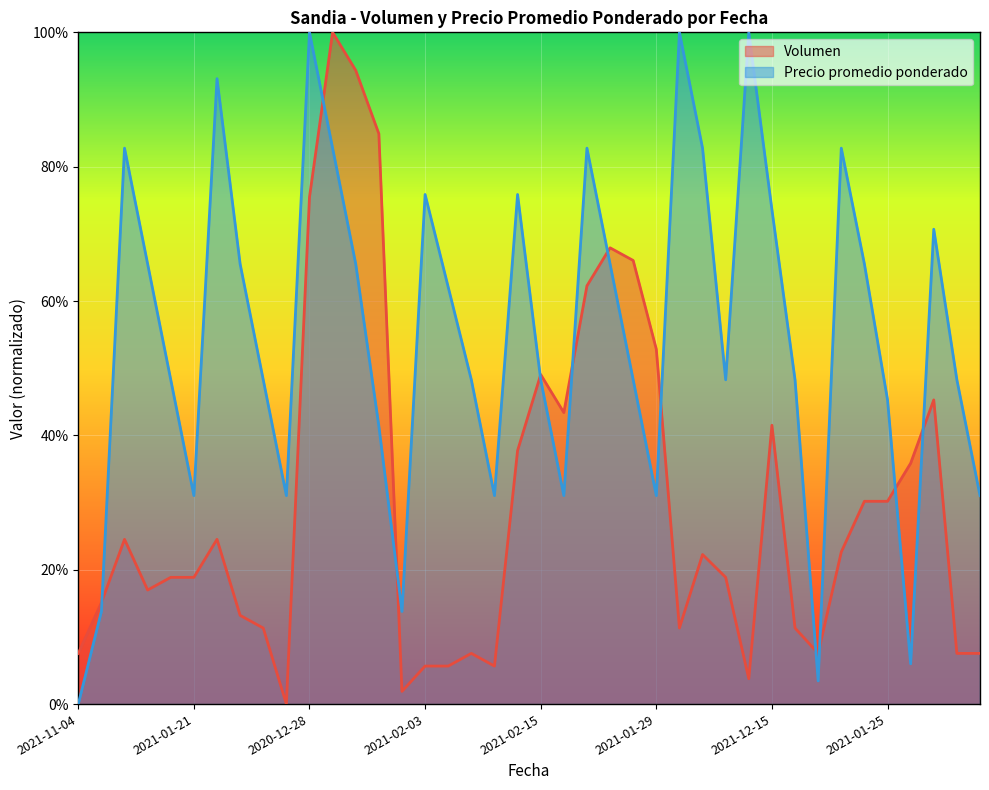

Is the value of Volumen at 2021-02-03 greater than the value of Precio promedio ponderado at 2021-02-03?

No